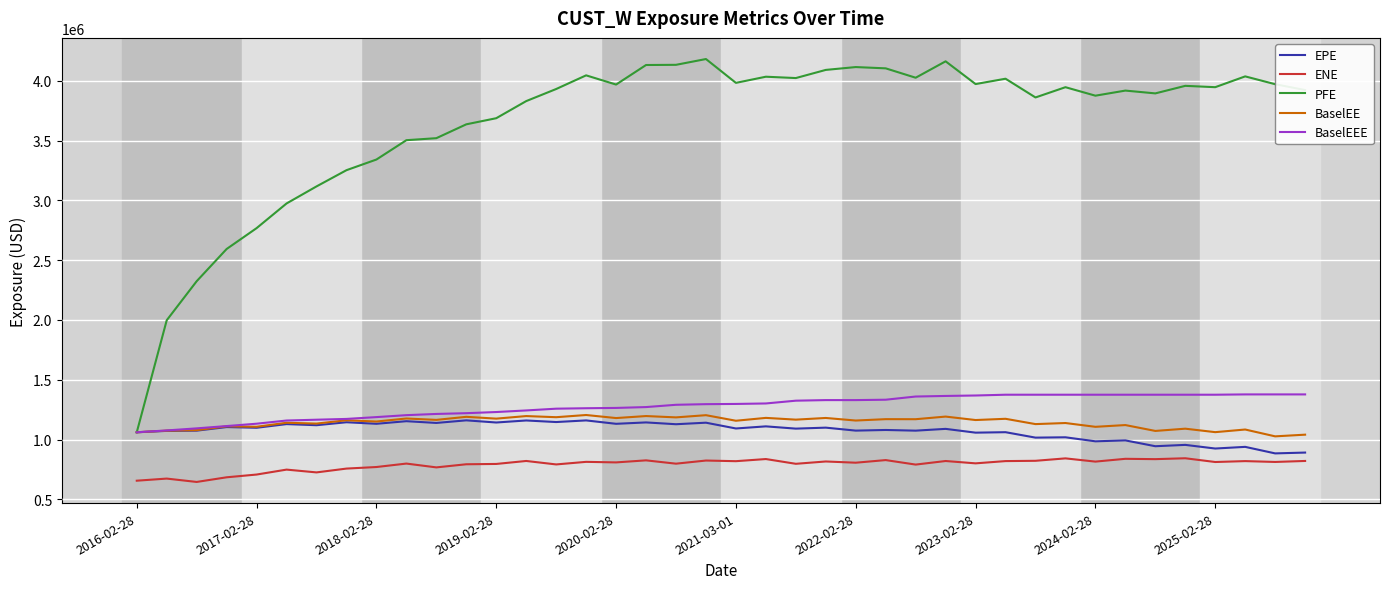

Does the chart display data point markers on the line(s)?

No